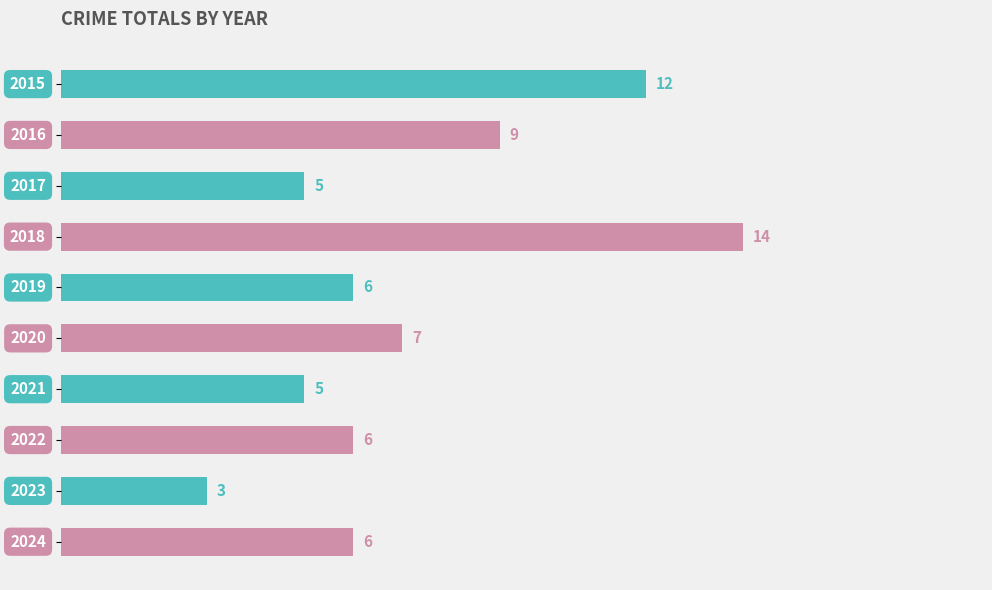

What is the maximum value shown in the chart?

14